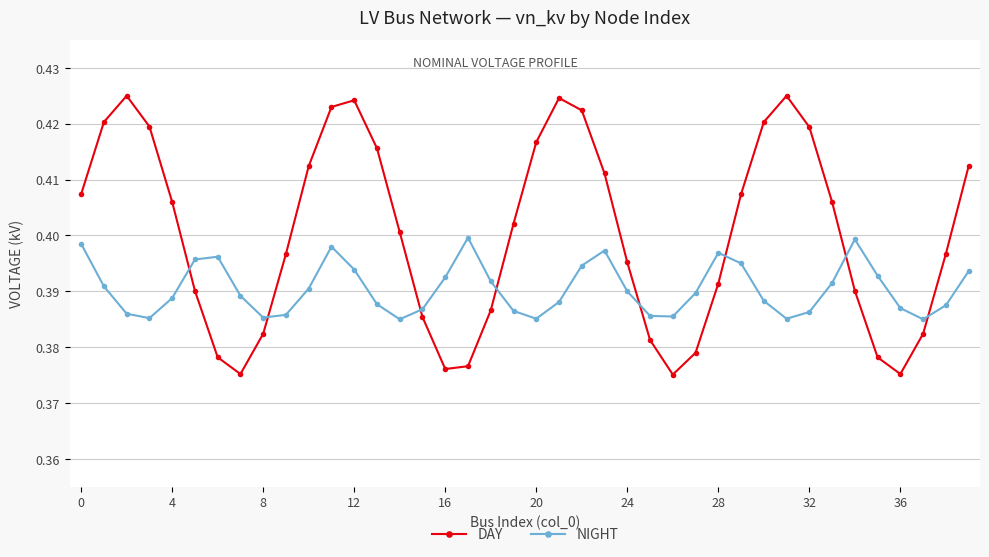

How many intersections are there between NIGHT and DAY?

8